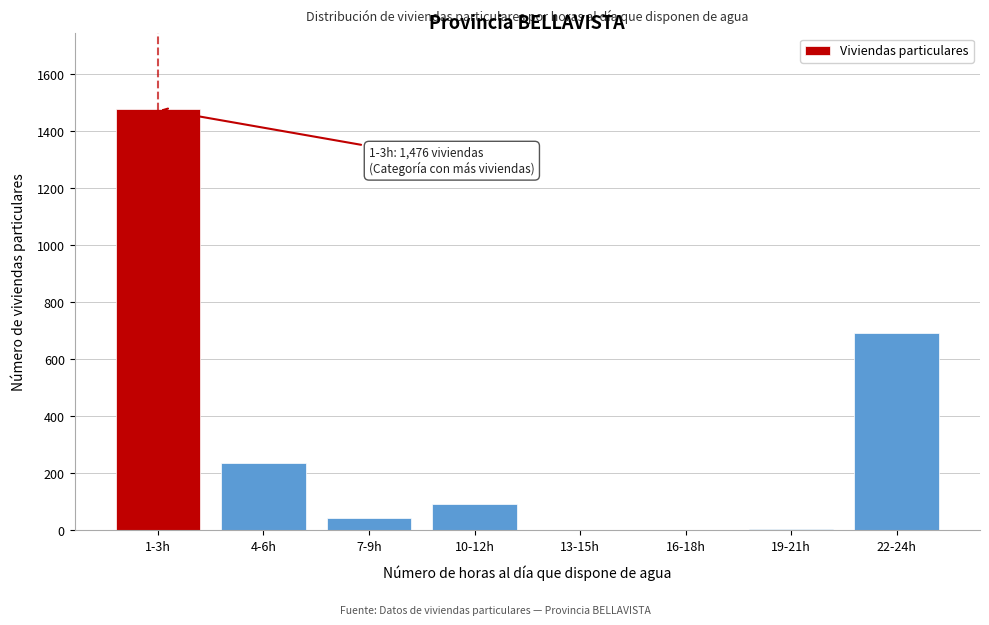

Where is the data nearest to the value 738?

22-24h